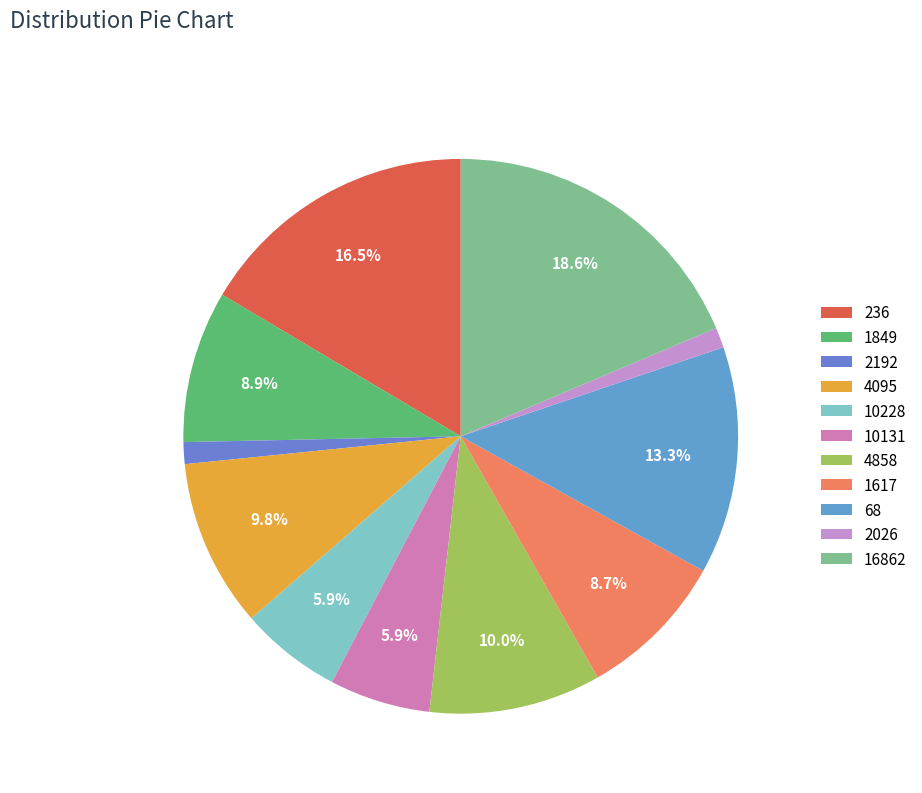

Is 10228 the majority of the pie?

No